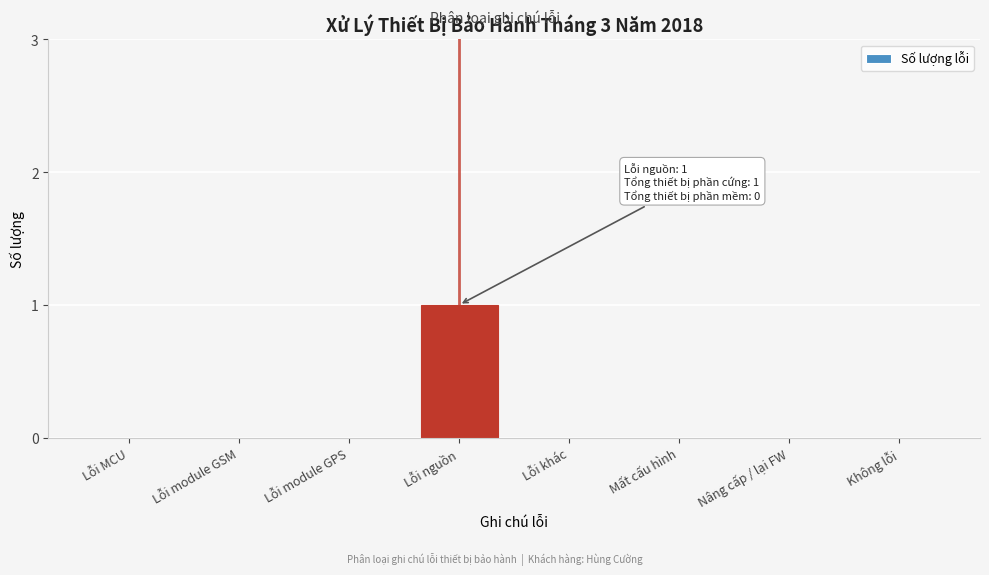

Reading left to right, transcribe all the data shown in this chart.

Lỗi MCU=0	Lỗi module GSM=0	Lỗi module GPS=0	Lỗi nguồn=1	Lỗi khác=0	Mất cấu hình=0	Nâng cấp / lại FW=0	Không lỗi=0